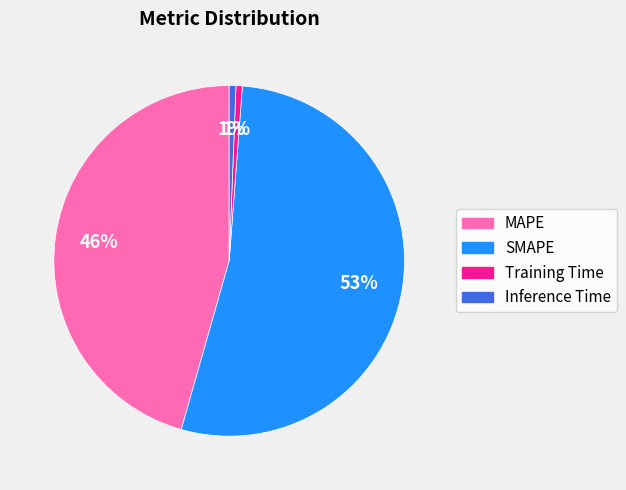

To the nearest percent, what is the average slice percentage?

25%